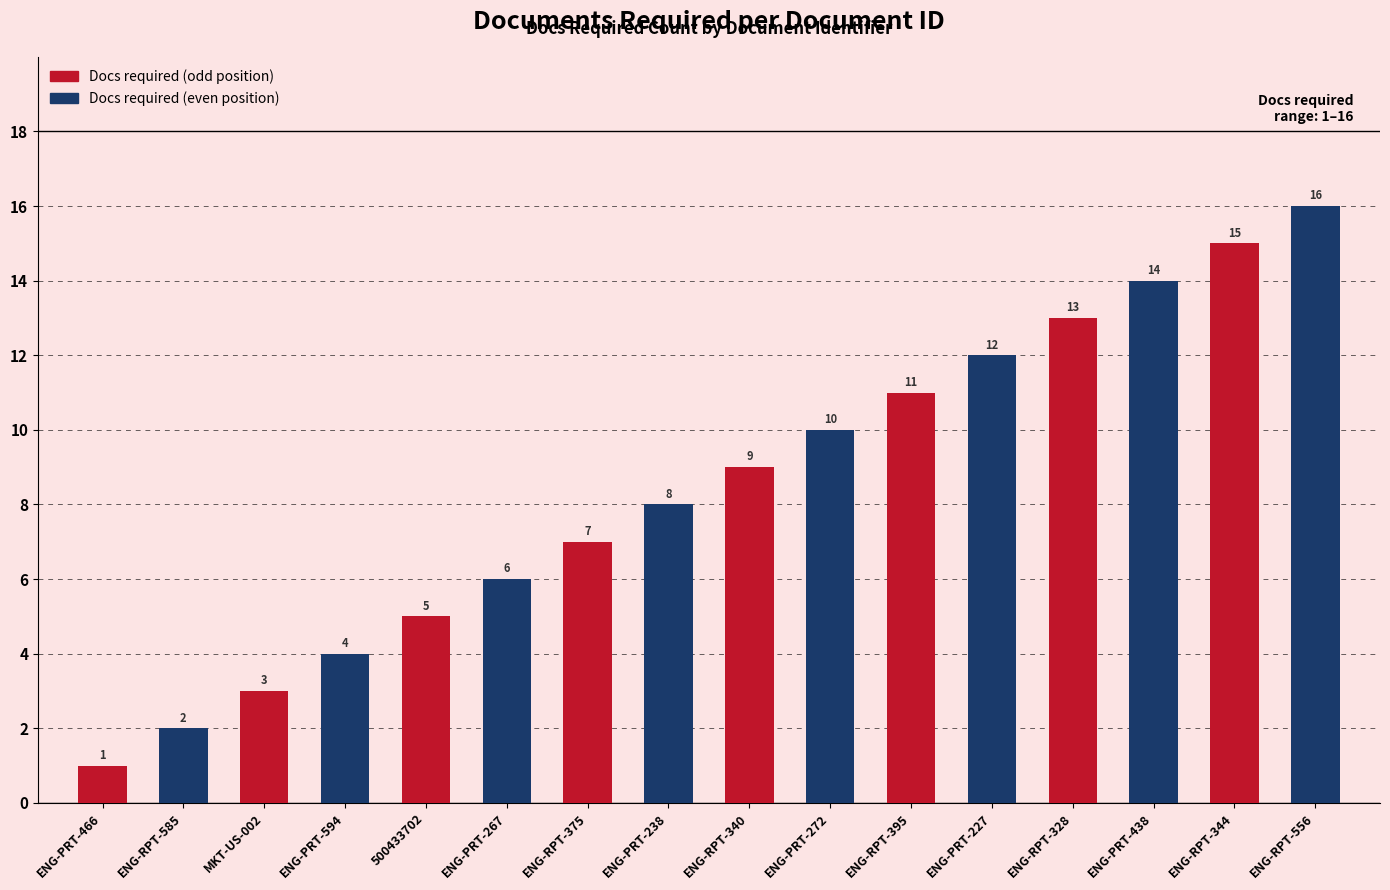

Rank the categories by value from lowest to highest.

ENG-PRT-466, ENG-RPT-585, MKT-US-002, ENG-PRT-594, 500433702, ENG-PRT-267, ENG-RPT-375, ENG-PRT-238, ENG-RPT-340, ENG-PRT-272, ENG-RPT-395, ENG-PRT-227, ENG-RPT-328, ENG-PRT-438, ENG-RPT-344, ENG-RPT-556